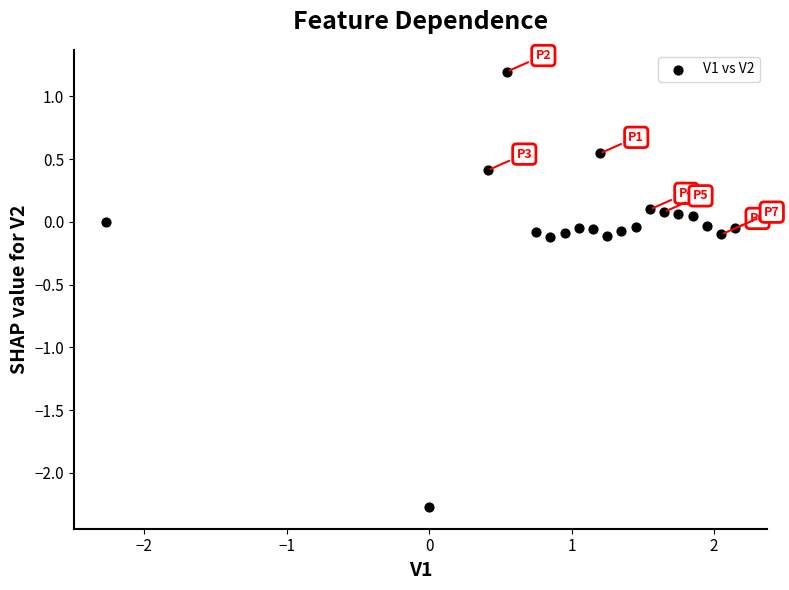

What is the range of X values (max minus min)?

4.4